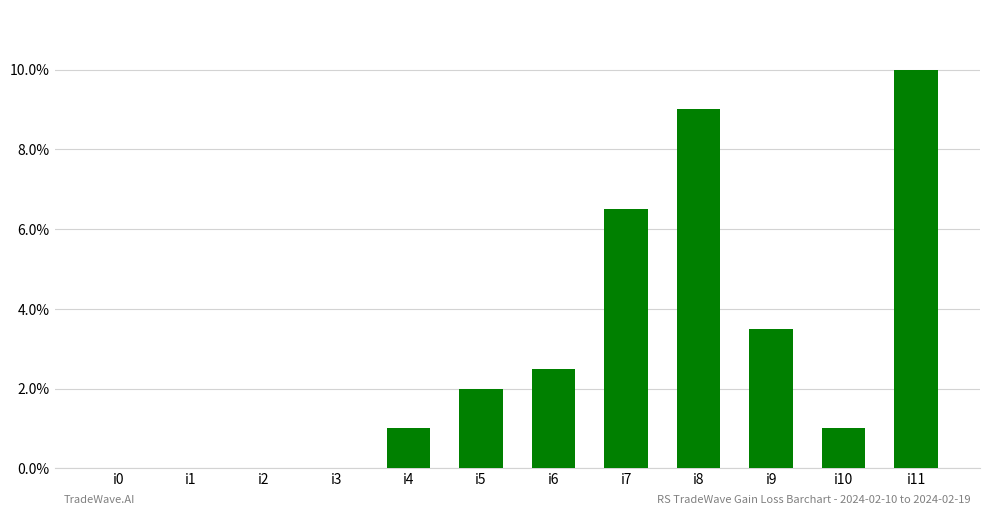

Does the chart contain stacked bars?

No